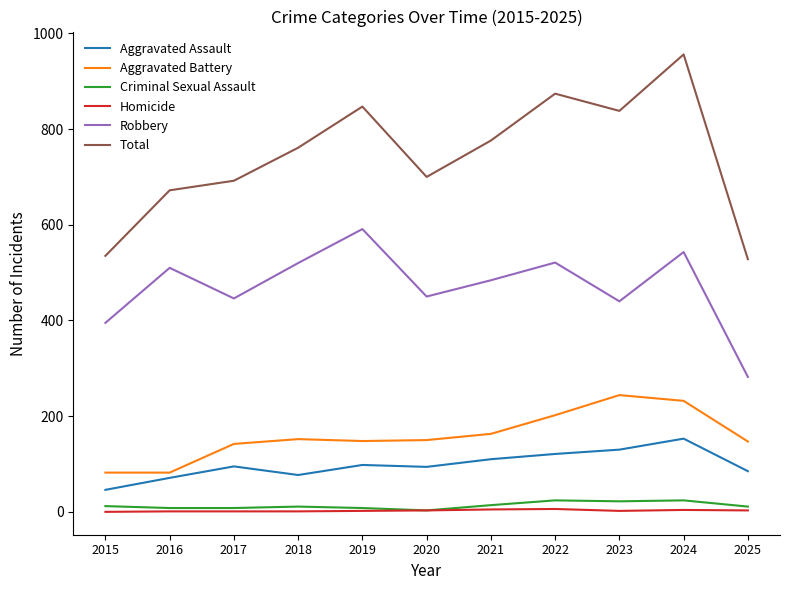

What is the total value across all series at 2022?

1748